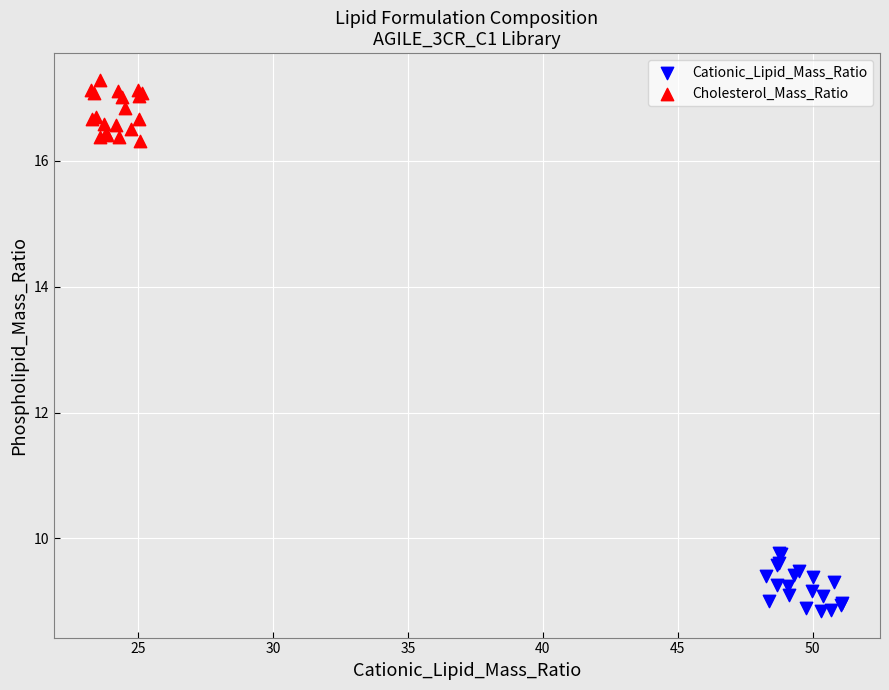

Which series reaches the maximum Y coordinate?

Cholesterol_Mass_Ratio